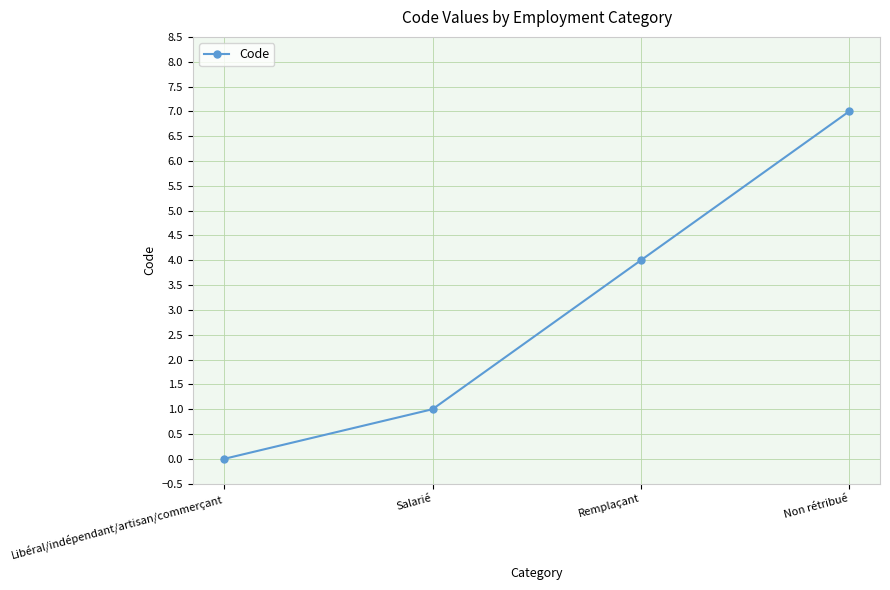

Read the value at Remplaçant.

4